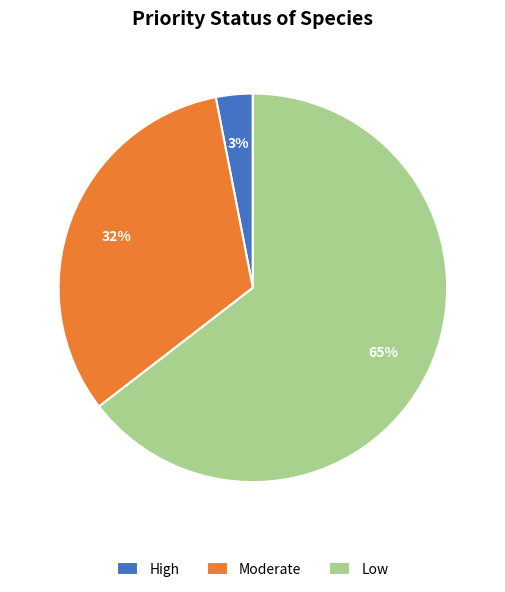

How many segments does this pie chart have?

3